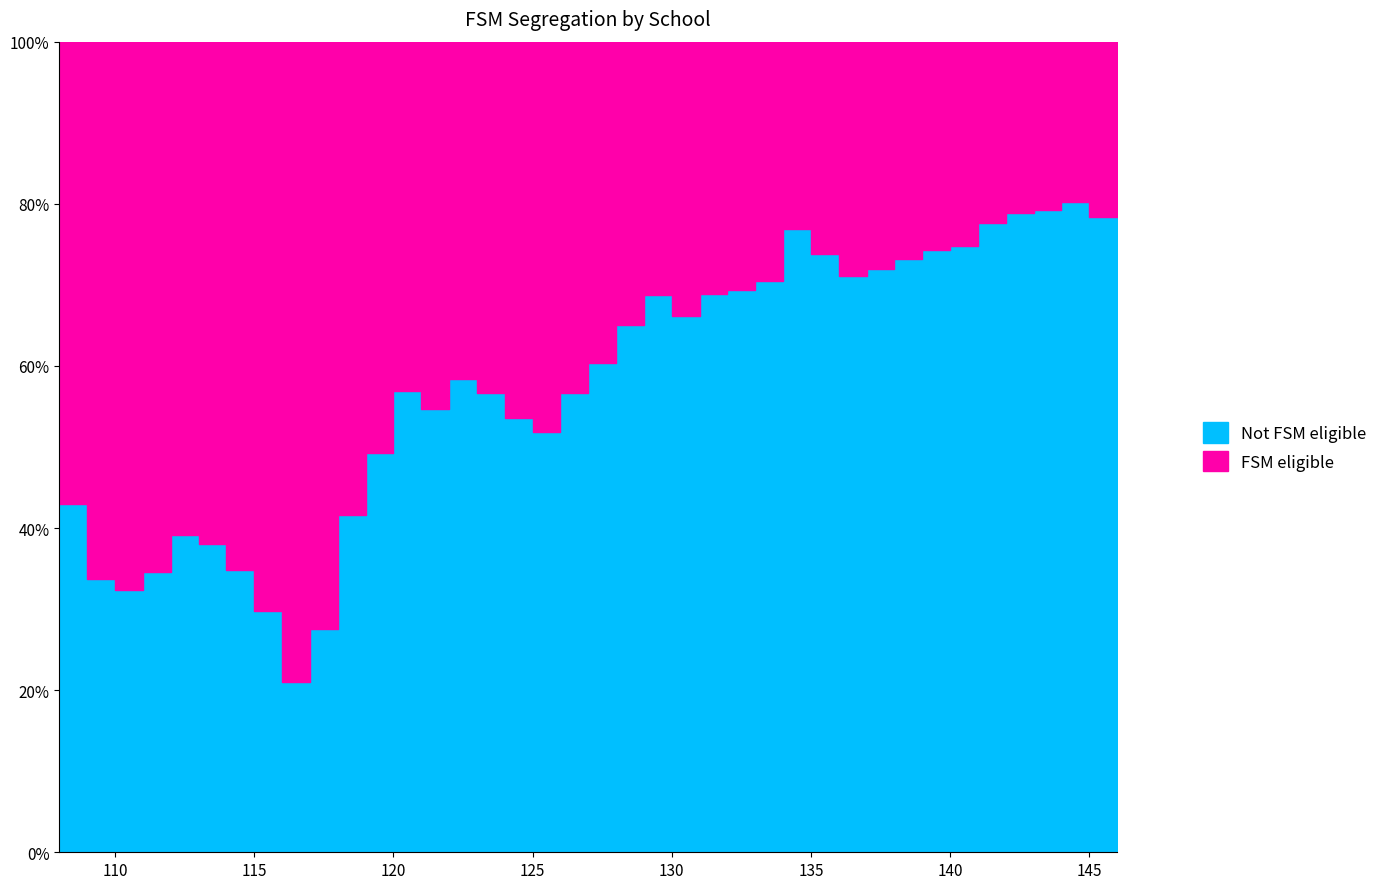

What is the difference between the maximum and minimum values?

0.6